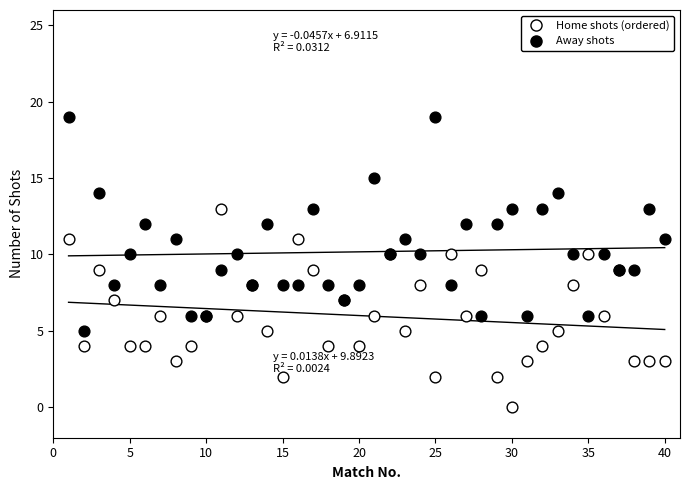

Which series reaches the minimum Y coordinate?

Home shots (ordered)